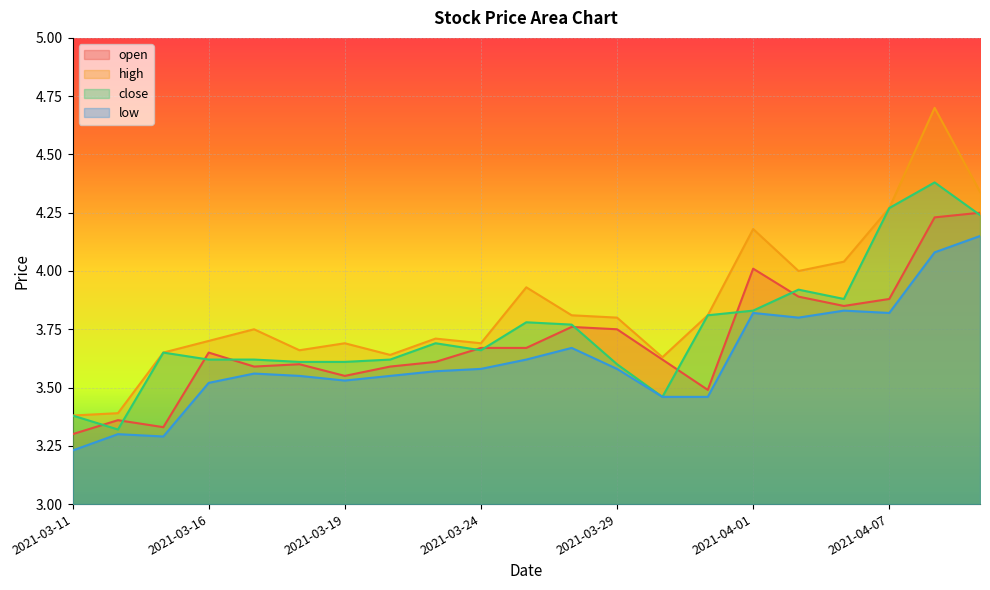

Which series has the widest spread of values?

high